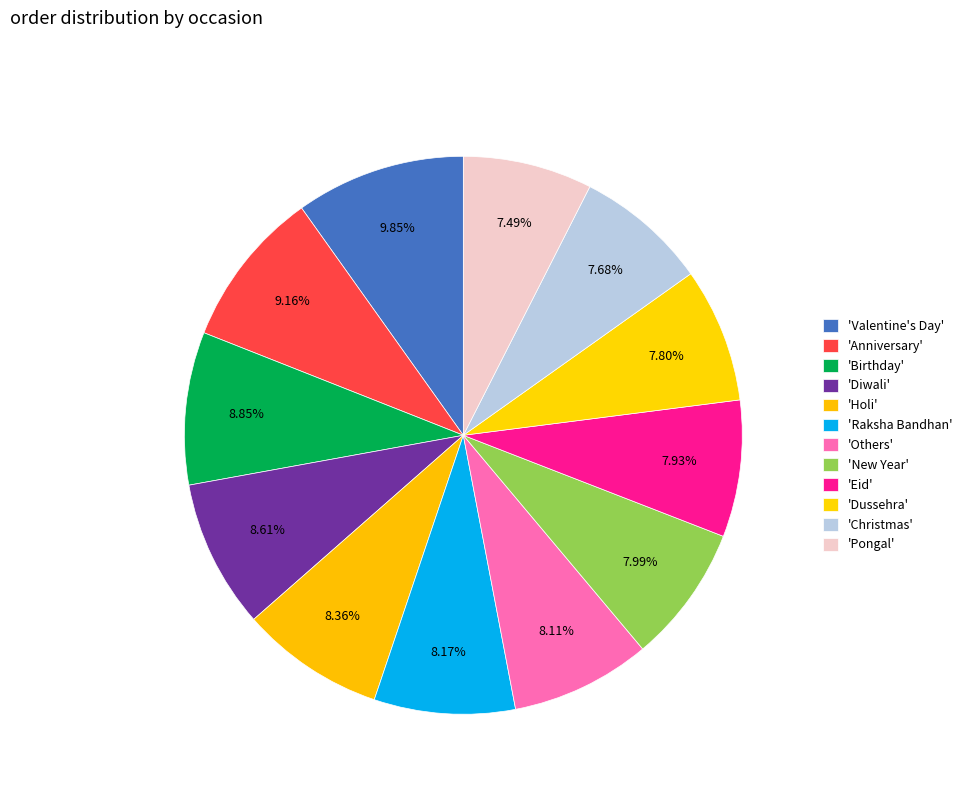

How many segments does this pie chart have?

12